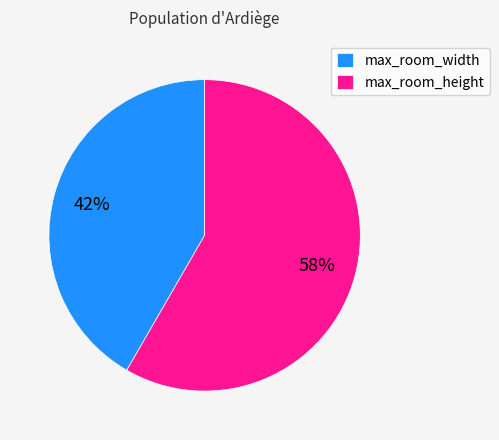

Approximately how many times larger is the value at max_room_width compared to max_room_height?

0.7